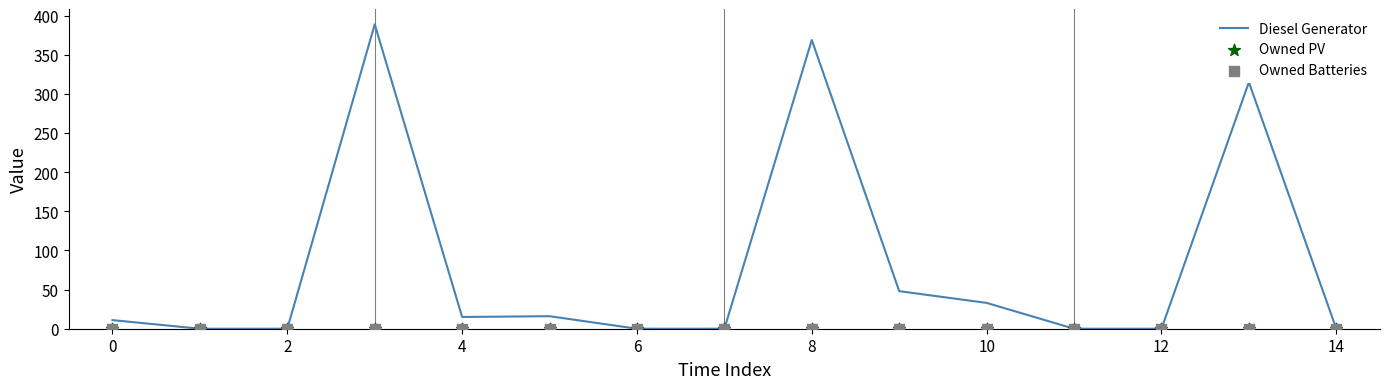

Is the value of Diesel Generator at 4 greater than the value of Owned PV at 8?

Yes